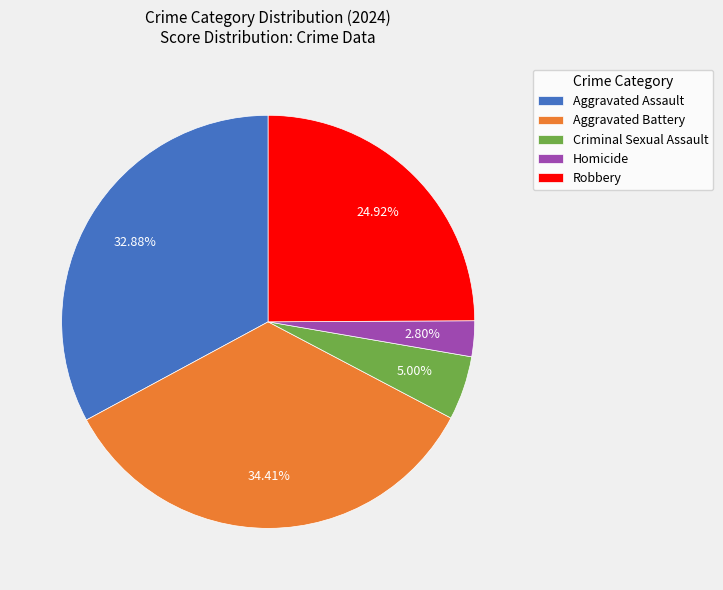

What percentage is the Criminal Sexual Assault slice, to the nearest percent?

5%